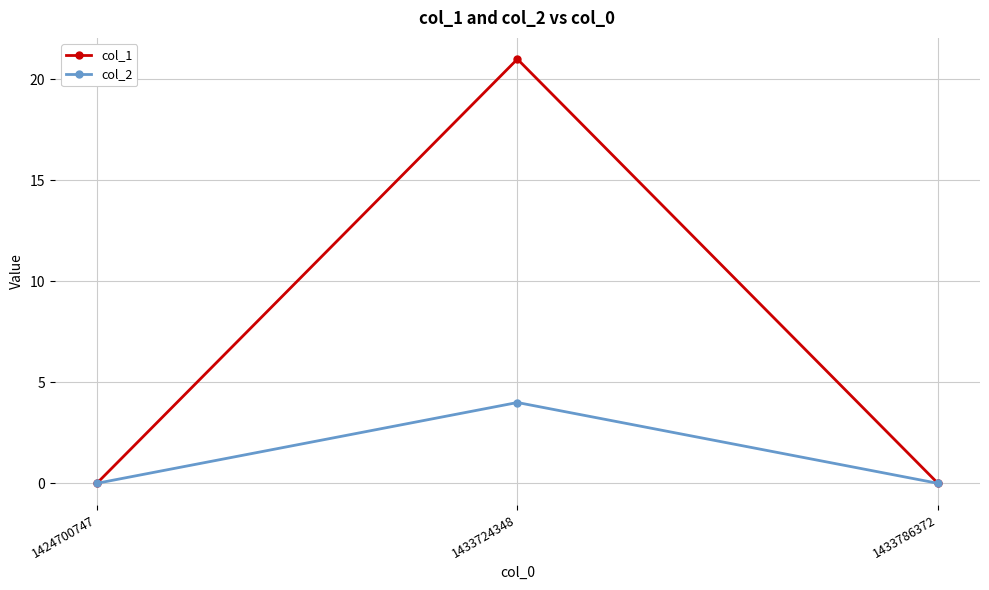

What is the sum of all col_1 values?

21